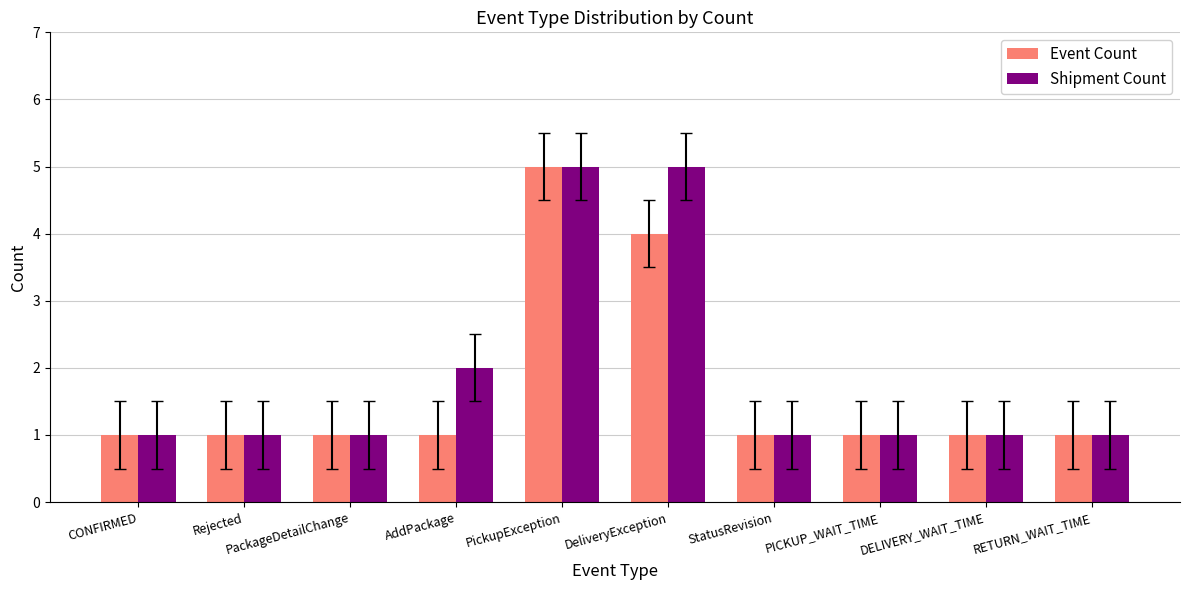

What are all the series names shown in the legend?

Event Count, Shipment Count